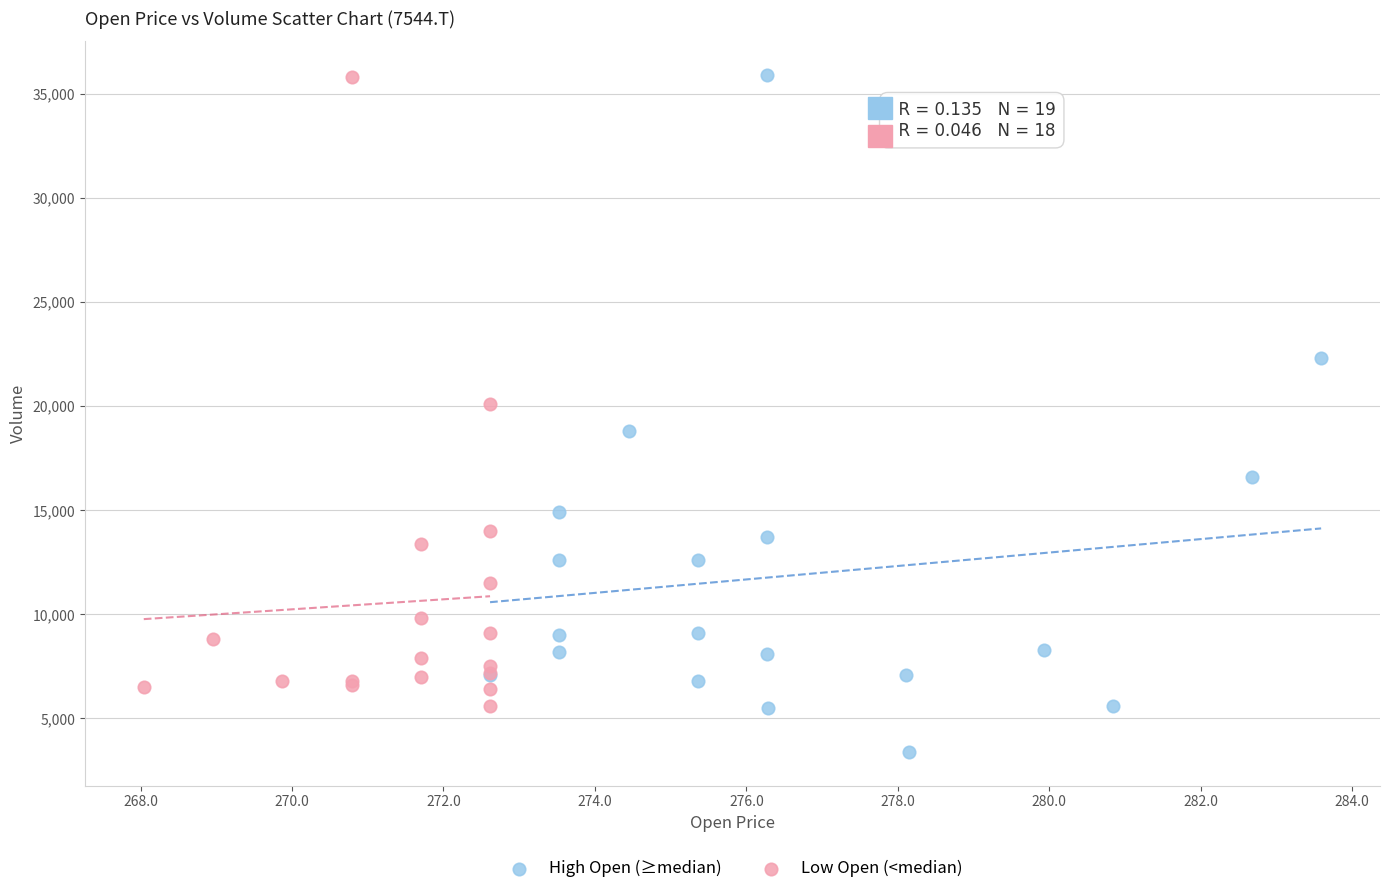

Which series reaches the minimum Y coordinate?

High Open (≥median)